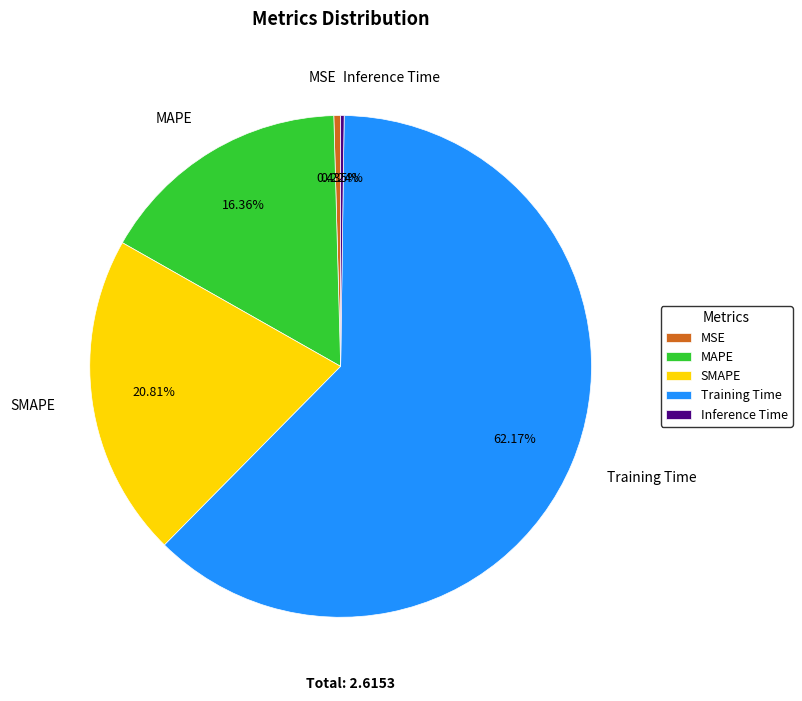

Does Training Time account for over 50% of the chart?

Yes